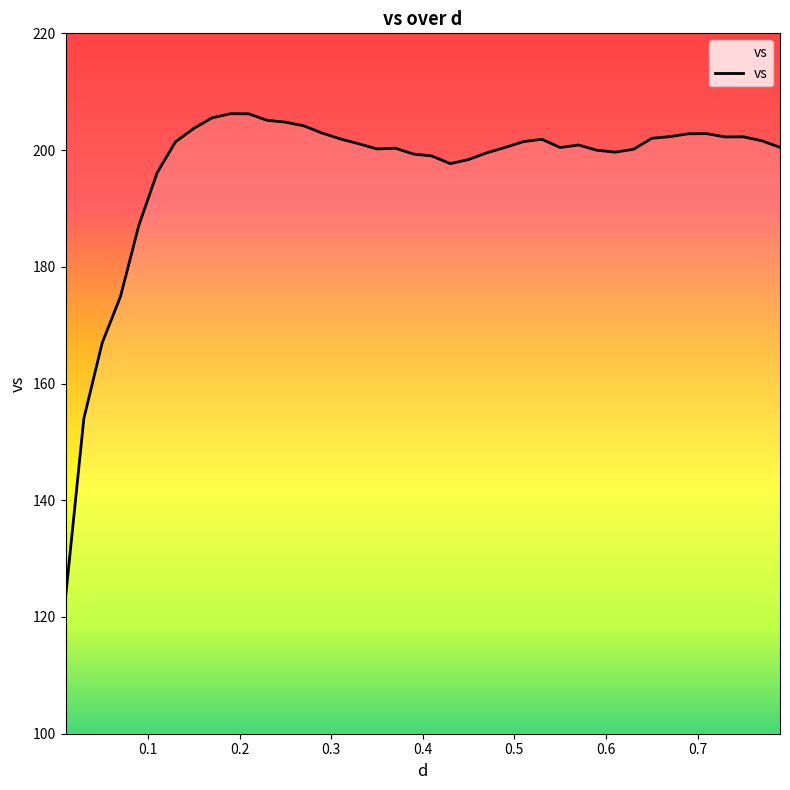

What is the difference between the maximum and minimum values?

82.9